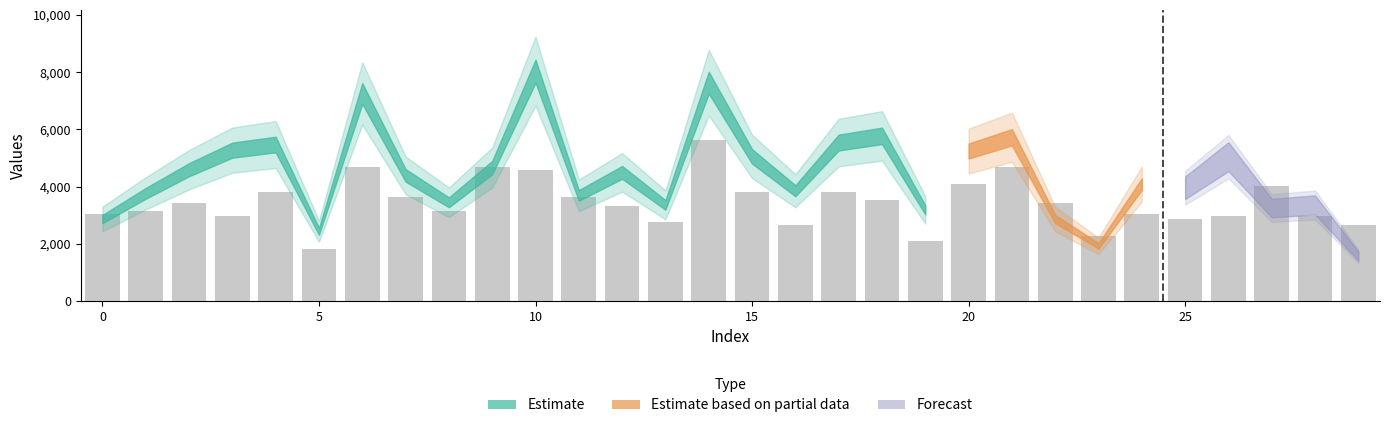

What is the smallest value displayed?

1811.3